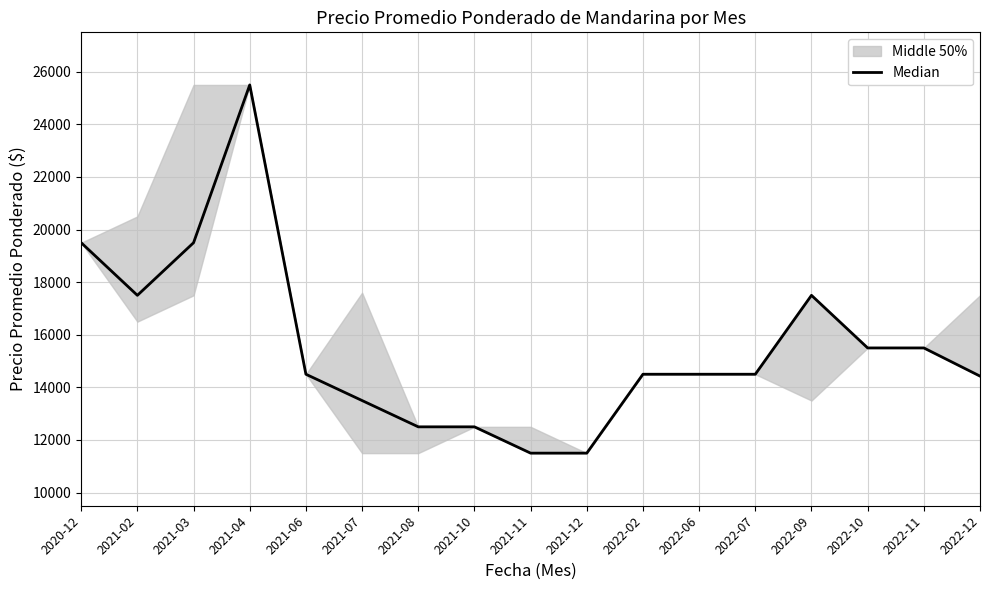

Rank the categories by value from highest to lowest.

2021-04, 2020-12, 2021-03, 2021-02, 2022-09, 2022-10, 2022-11, 2021-06, 2022-02, 2022-06, 2022-07, 2022-12, 2021-07, 2021-08, 2021-10, 2021-11, 2021-12